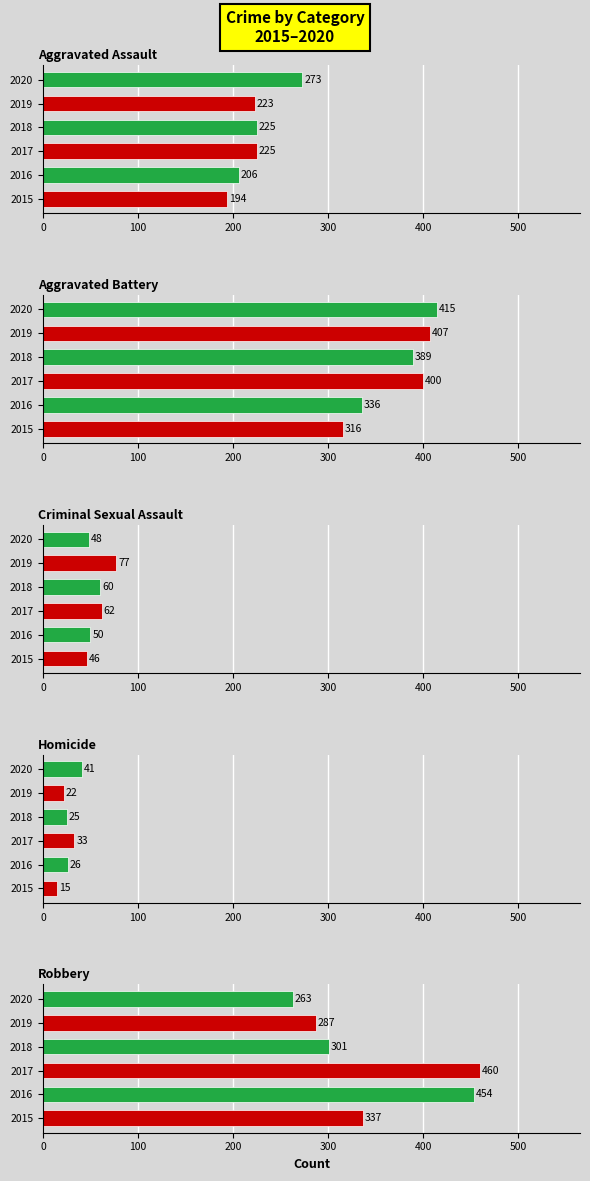

Which series has the largest total across all categories?

Aggravated Battery